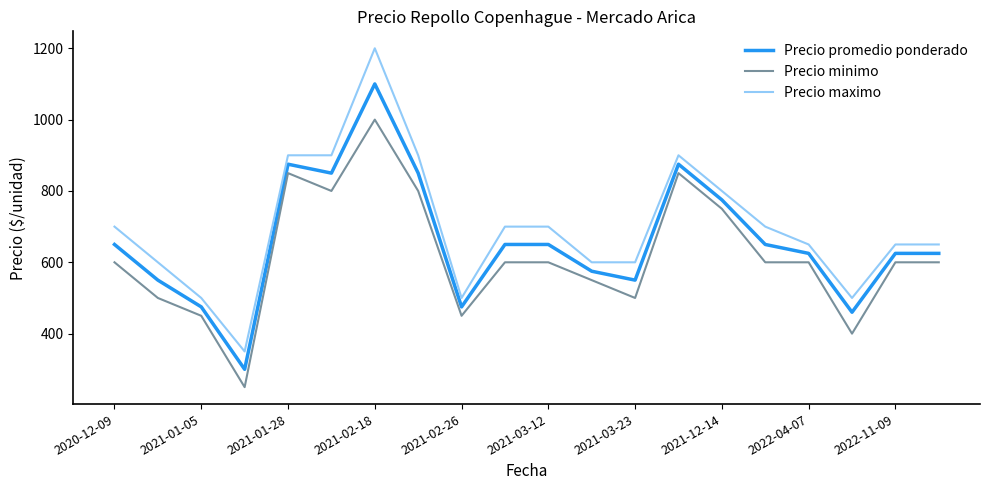

Which series has the largest range (max minus min)?

Precio maximo